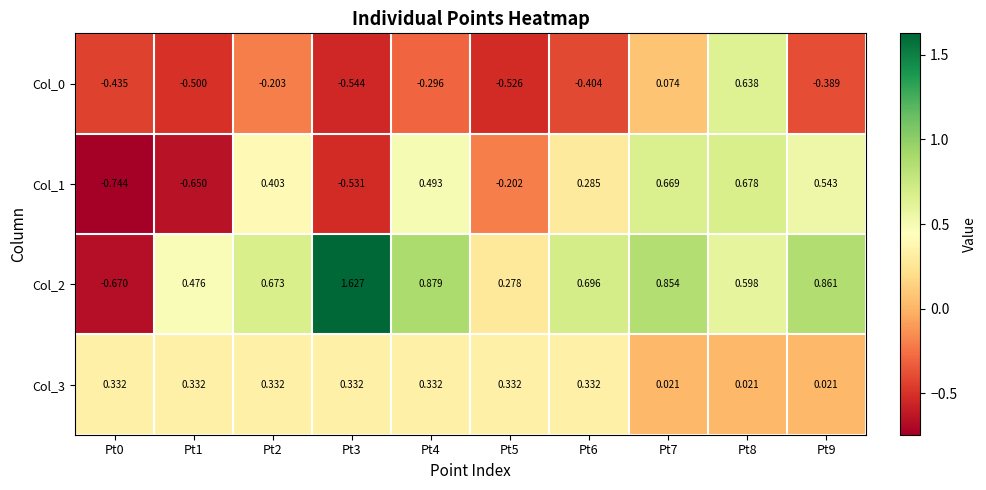

Which series has the widest spread of values?

Col_2